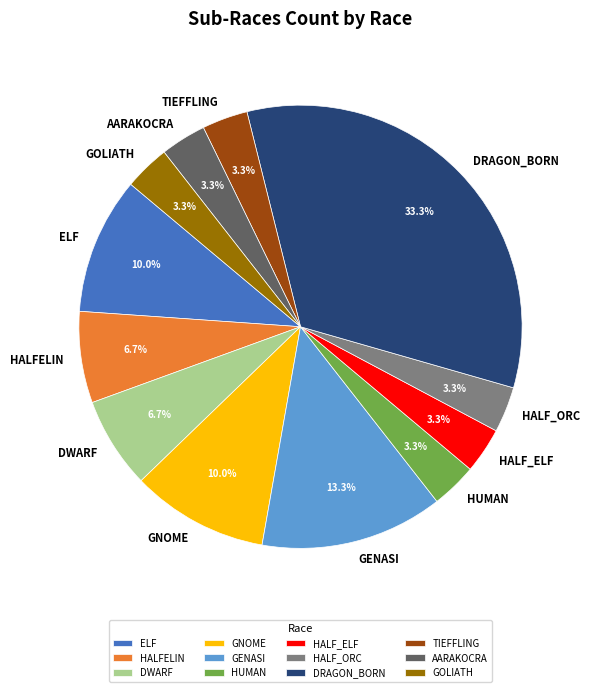

To the nearest percent, what percentage of the pie is HALF_ORC?

3%